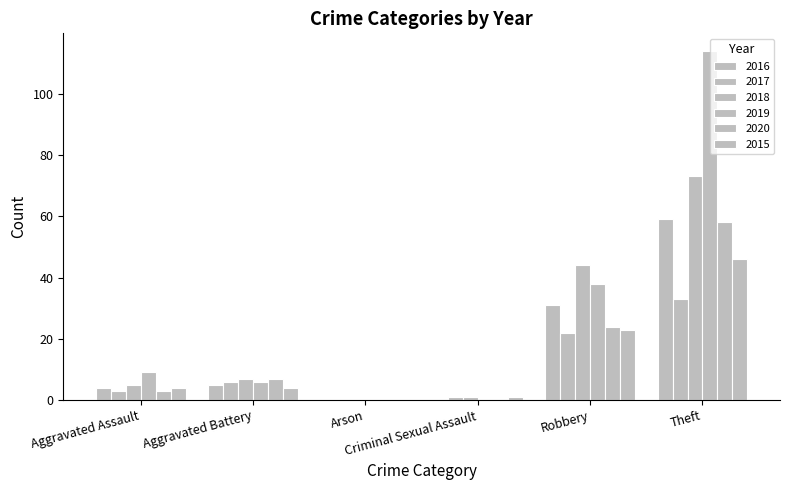

How many data points does each series have?

6